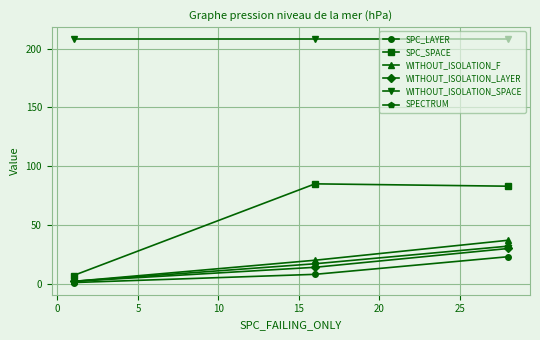

Count the number of categories in the chart.

3